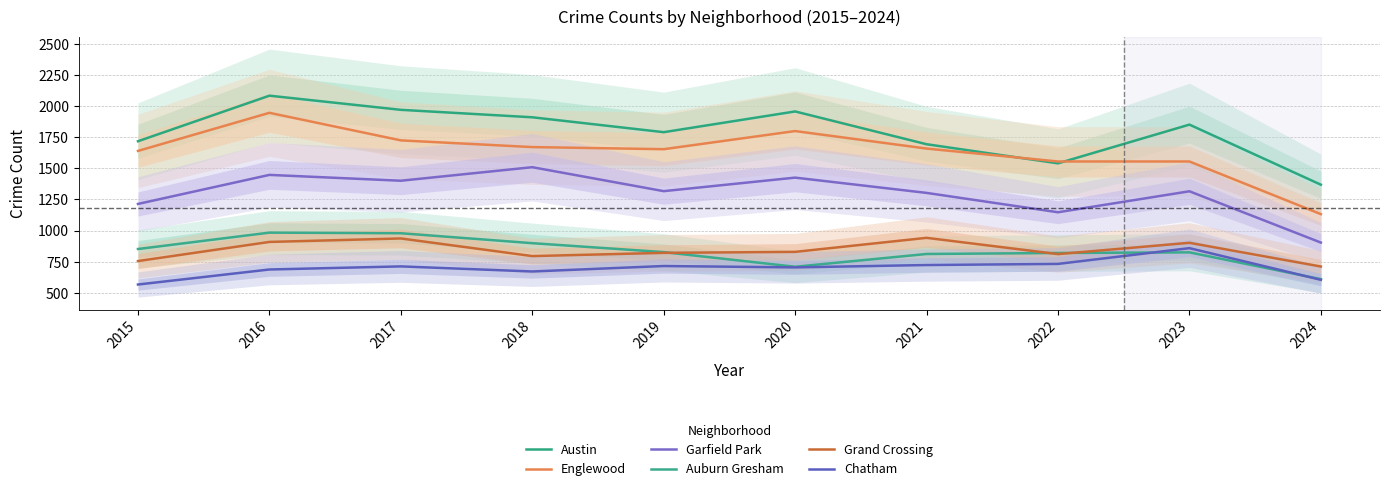

The Chatham series shows 1225 at 2023. True or false?

False